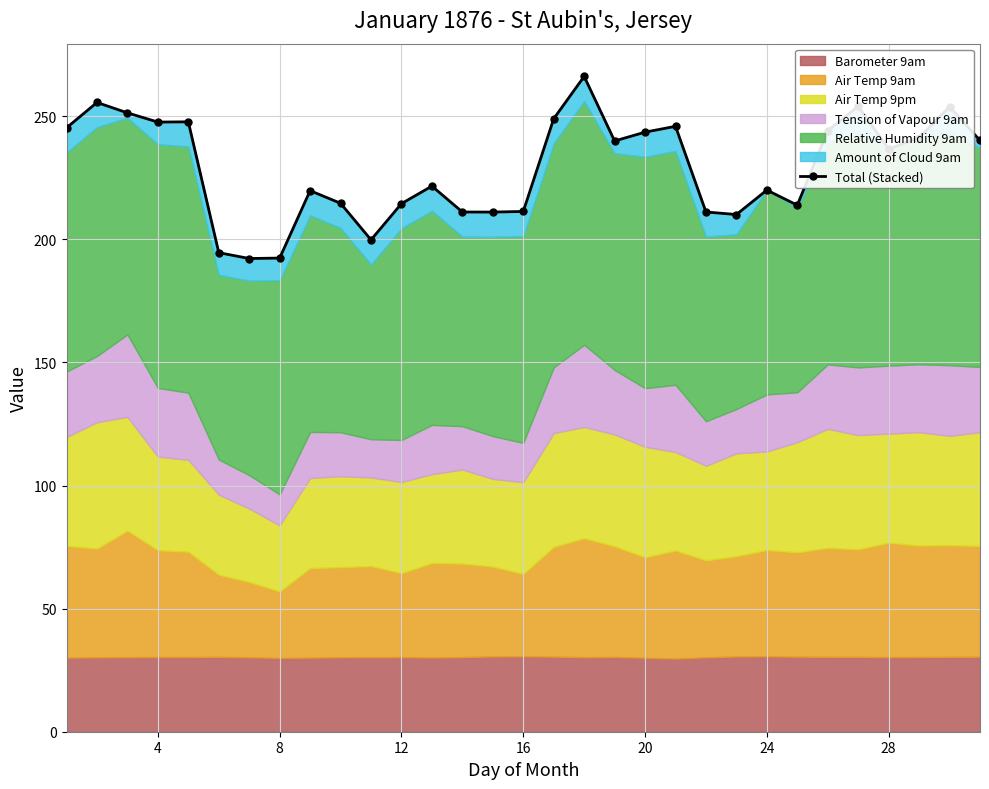

How many data points are less than 236?

15